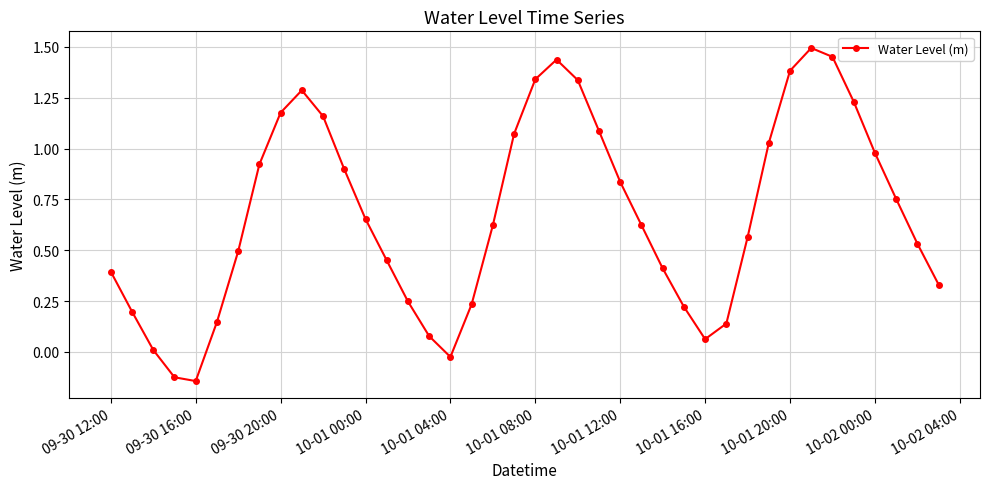

True or false: there are more than 2 points higher than both neighbors.

True